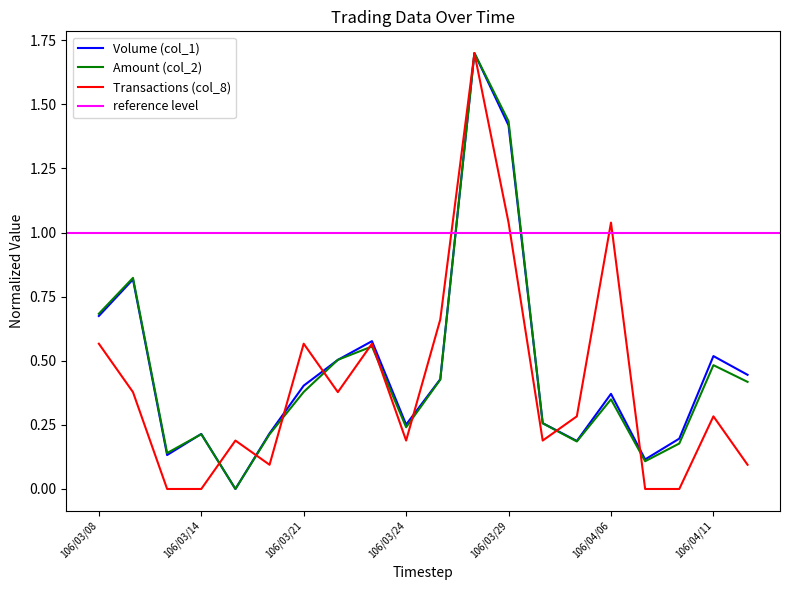

What position from the right is 106/03/23?

12